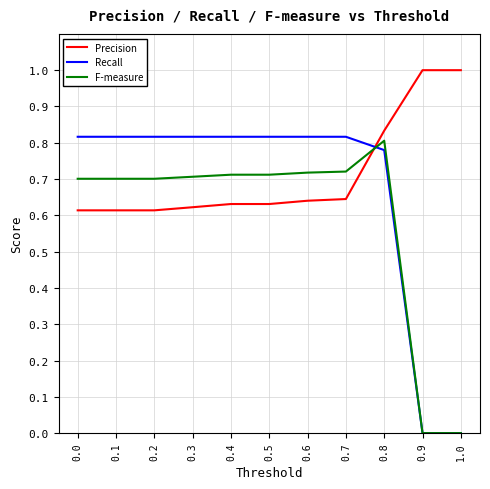

How many lines are shown in the chart?

3